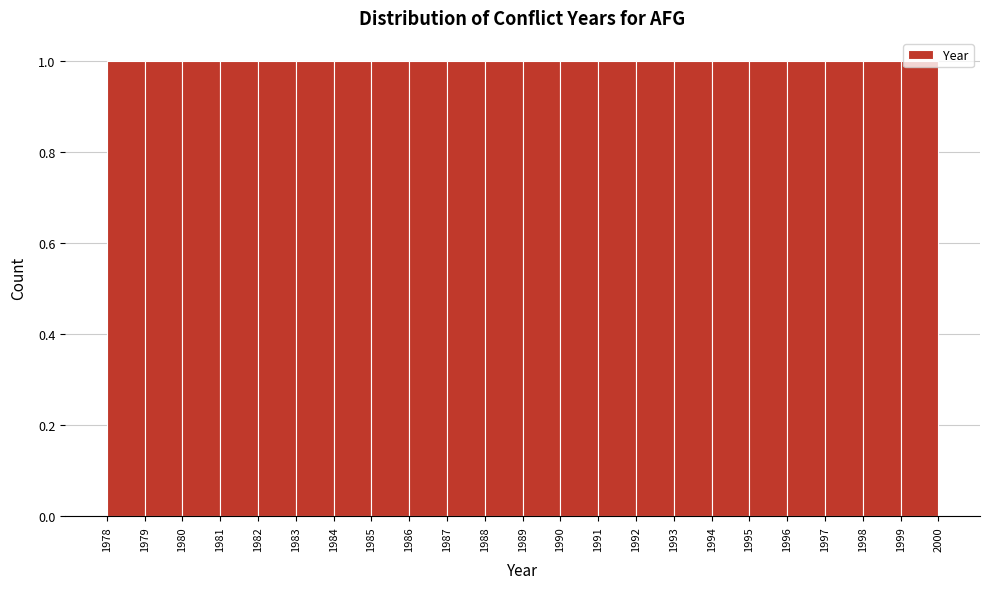

Reading left to right, transcribe this chart: for each bar, give the range it covers on the x-axis and its height. The values are not printed on the chart, so give them approximately, as read against the axis.

1978 to 1979: 1
1979 to 1980: 1
1980 to 1981: 1
1981 to 1982: 1
1982 to 1983: 1
1983 to 1984: 1
1984 to 1985: 1
1985 to 1986: 1
1986 to 1987: 1
1987 to 1988: 1
1988 to 1989: 1
1989 to 1990: 1
1990 to 1991: 1
1991 to 1992: 1
1992 to 1993: 1
1993 to 1994: 1
1994 to 1995: 1
1995 to 1996: 1
1996 to 1997: 1
1997 to 1998: 1
1998 to 1999: 1
1999 to 2000: 1